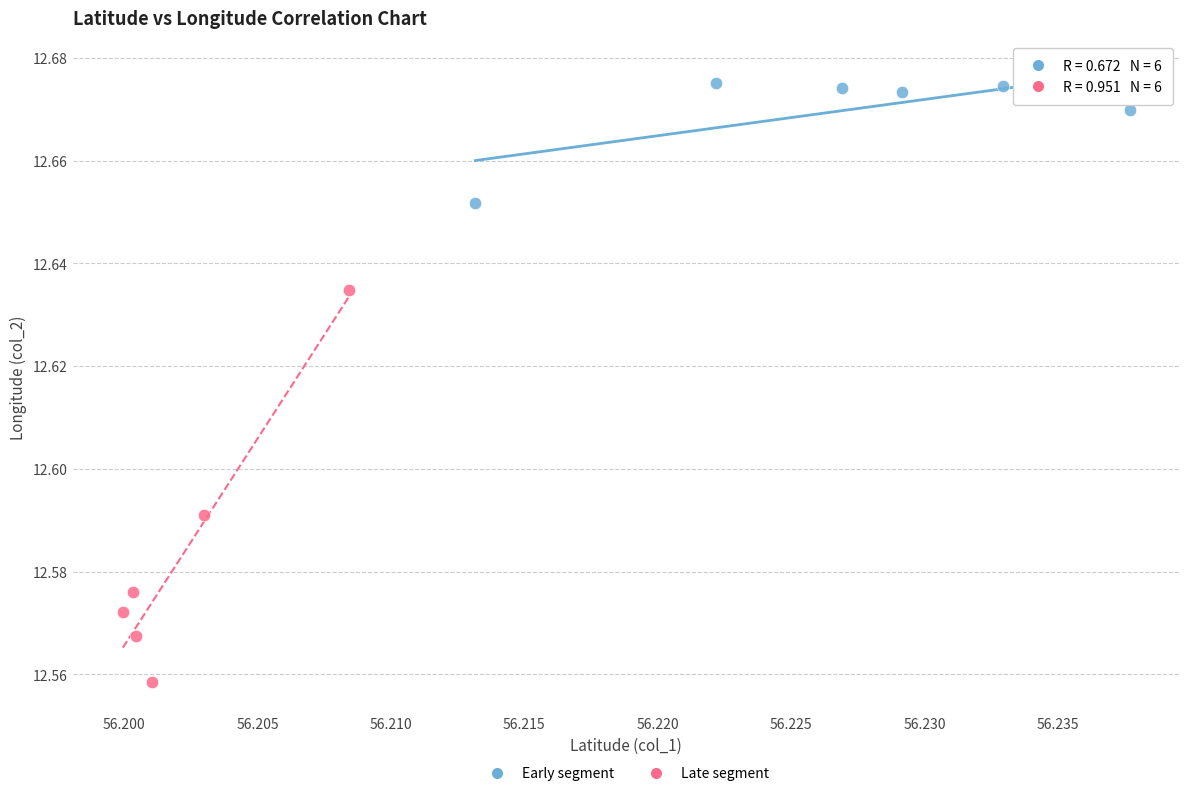

Which series reaches the minimum Y coordinate?

Late segment